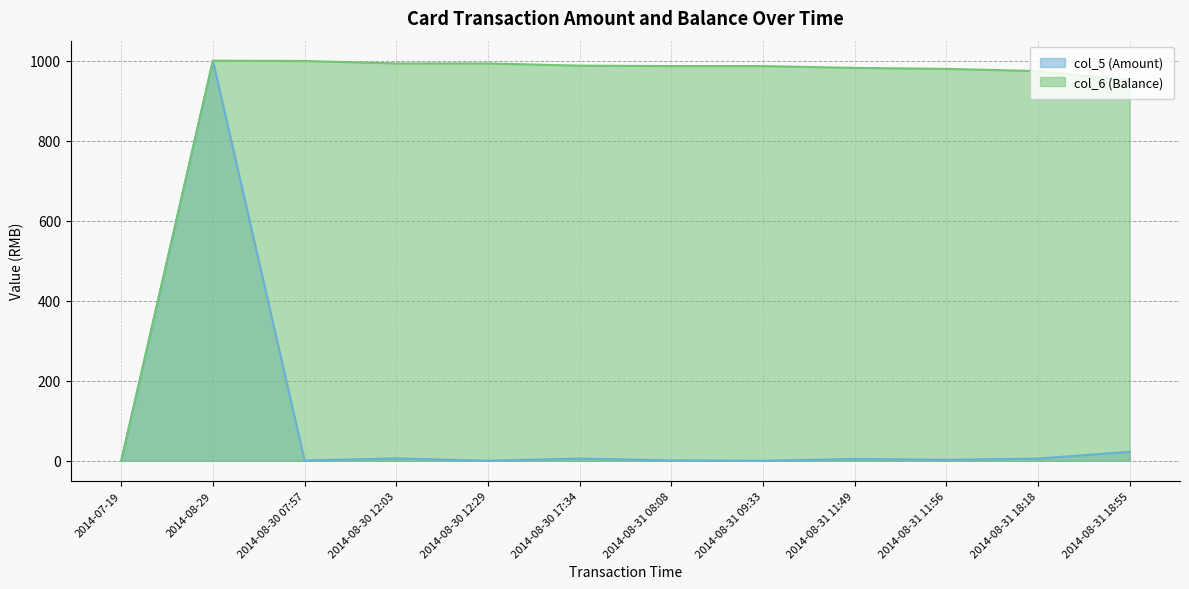

List the series in order of their overall mean, lowest first.

col_5 (Amount), col_6 (Balance)